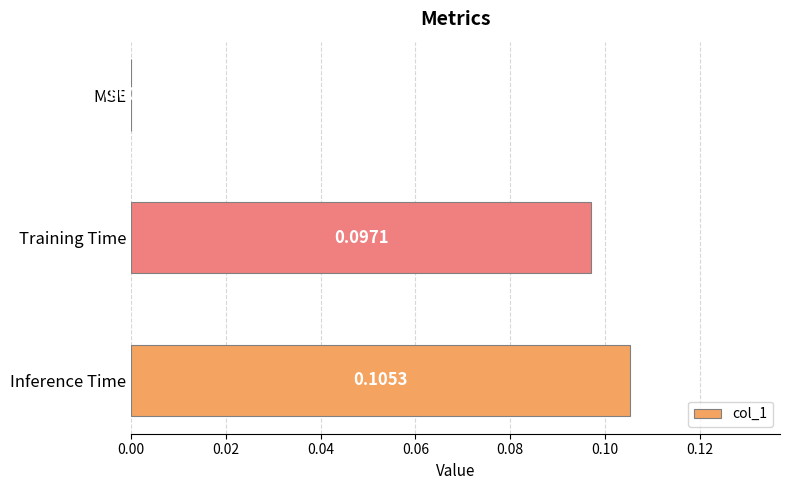

At which category does the chart reach its peak across all series?

Inference Time